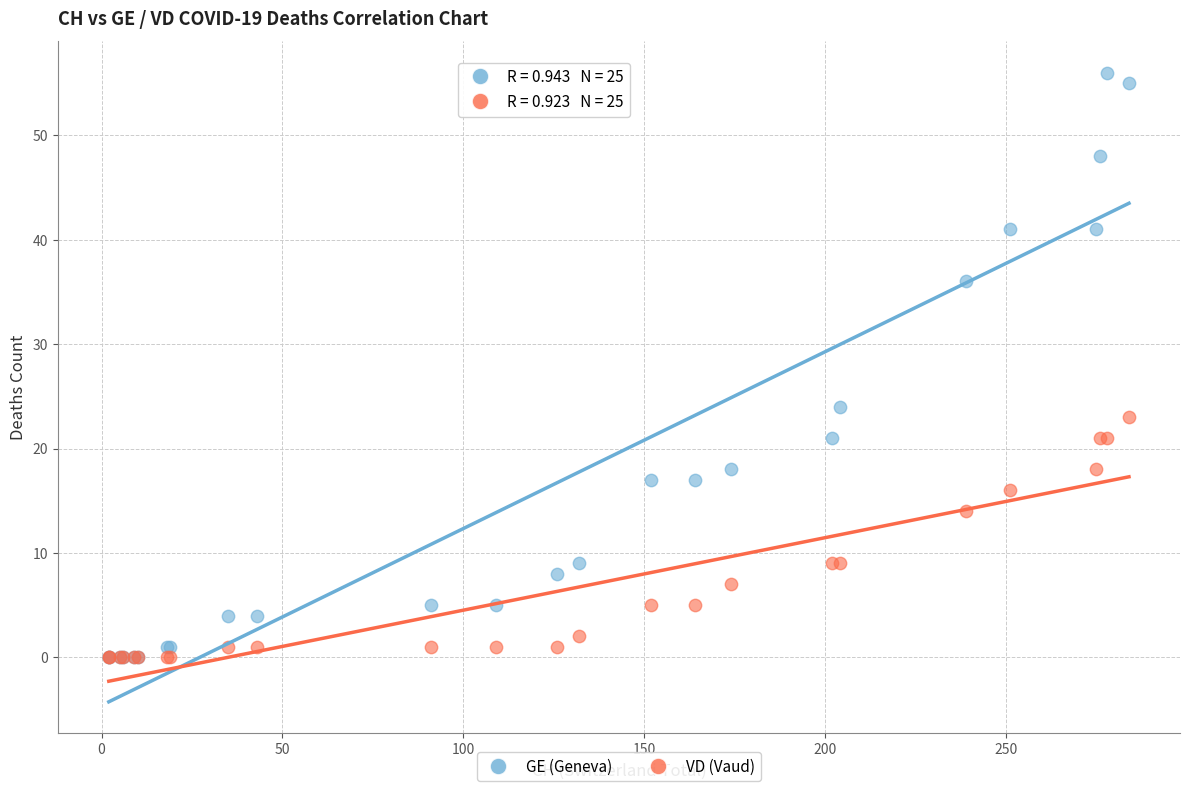

What are all the series names shown in the legend?

GE (Geneva), VD (Vaud)